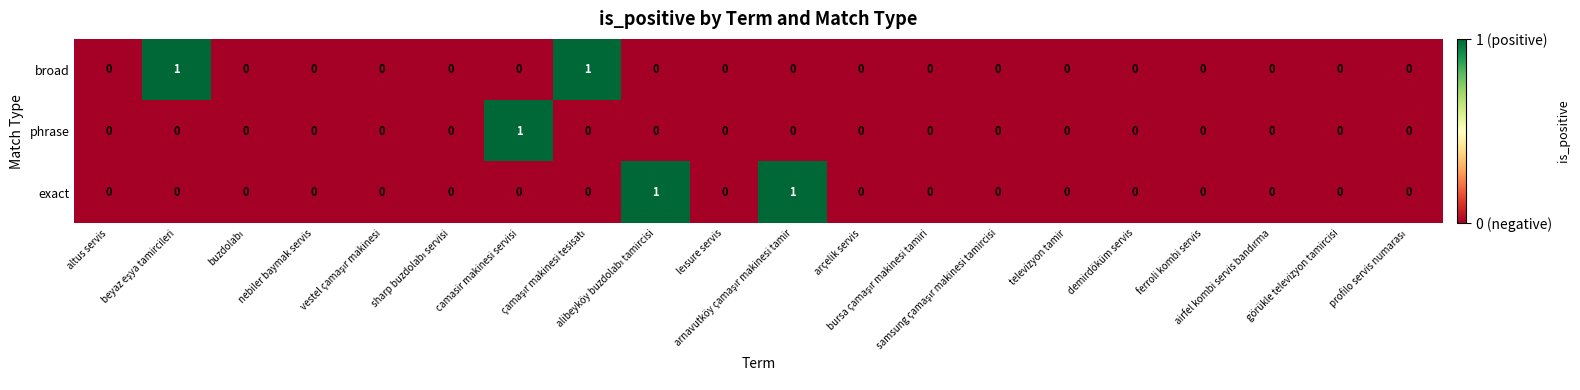

How many broad values are between 0 and 1?

20